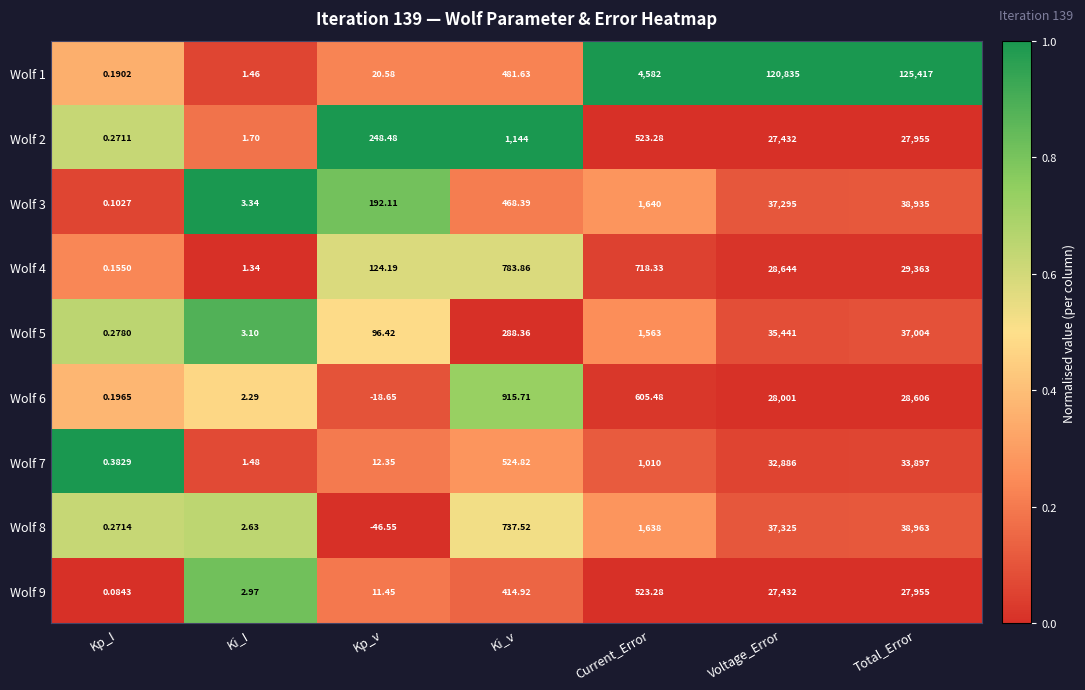

Is the value of Wolf 5 at Current_Error greater than the value of Wolf 3 at Kp_v?

Yes